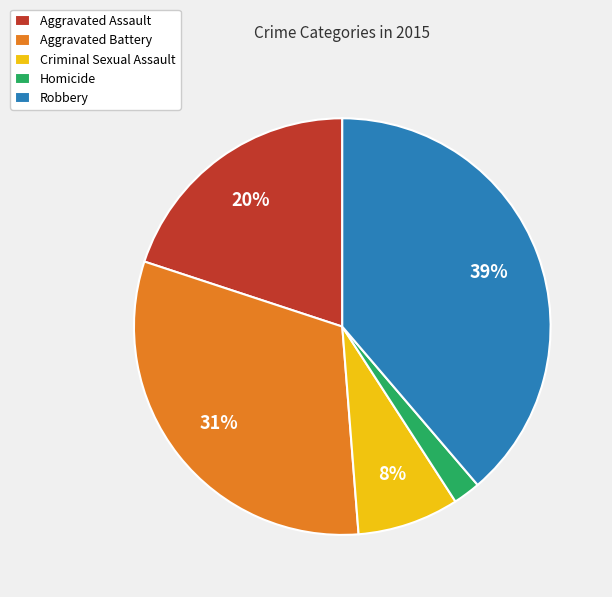

How many slices are in this pie chart?

5